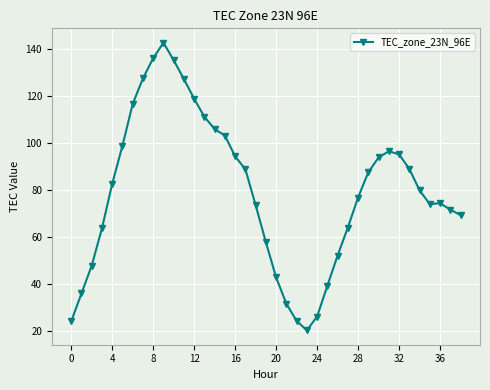

What is the maximum value shown in the chart?

142.7